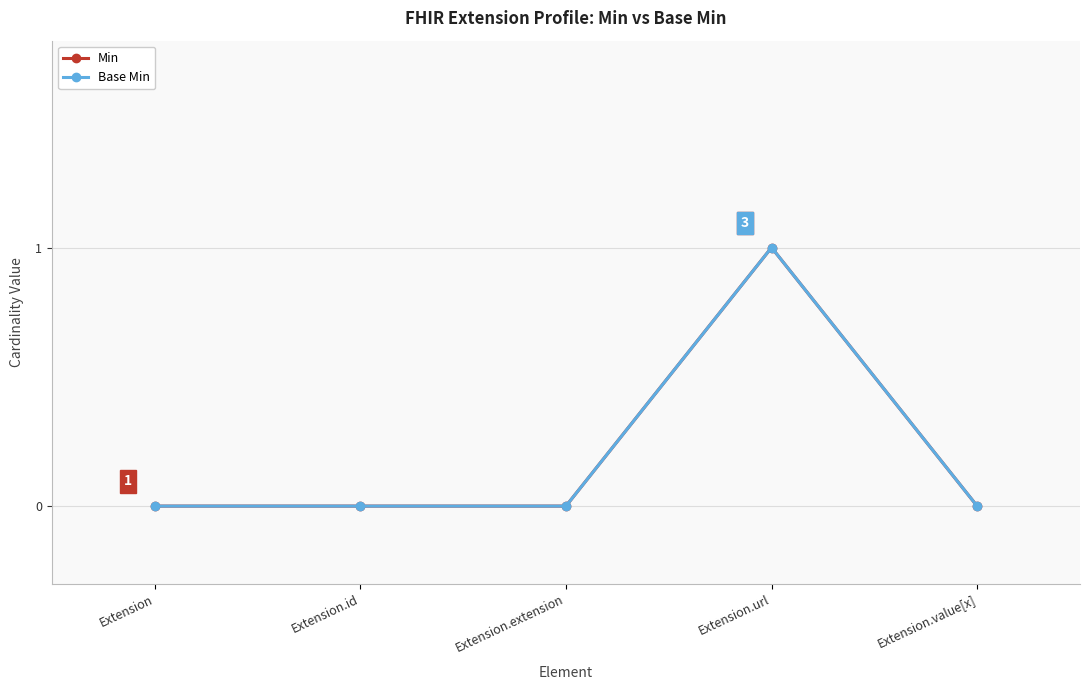

True or false: Min and Base Min intersect in this chart.

False